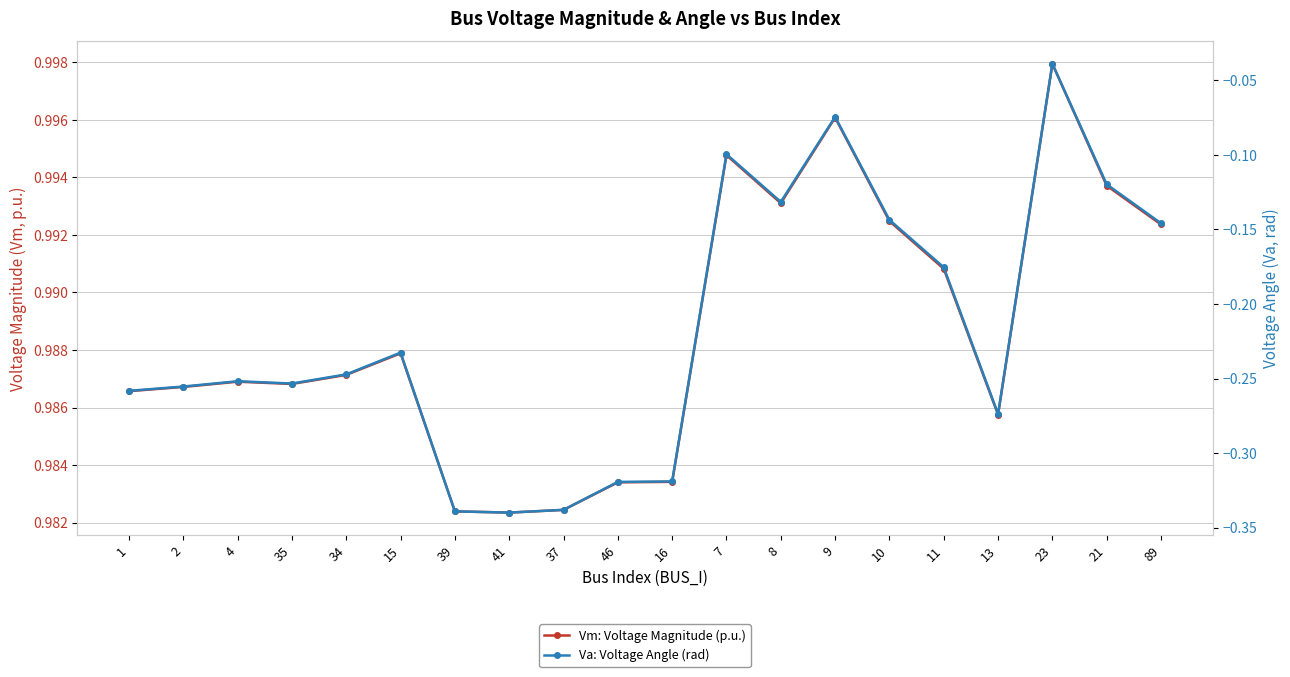

True or false: Va: Voltage Angle (rad) and Vm: Voltage Magnitude (p.u.) intersect in this chart.

False